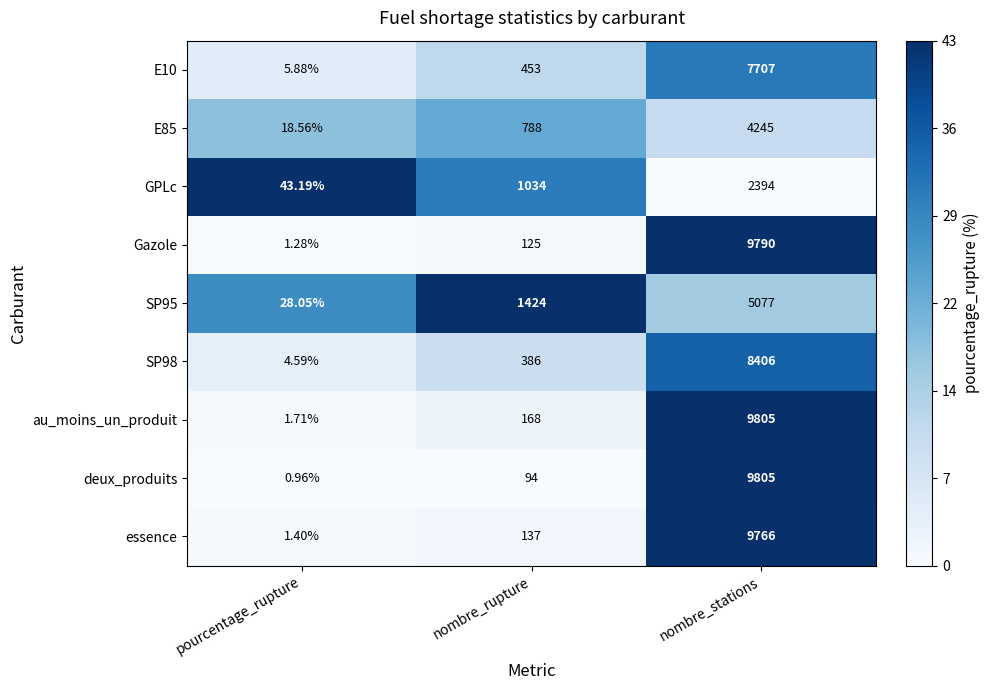

Which label corresponds to the smallest value in the chart?

pourcentage_rupture